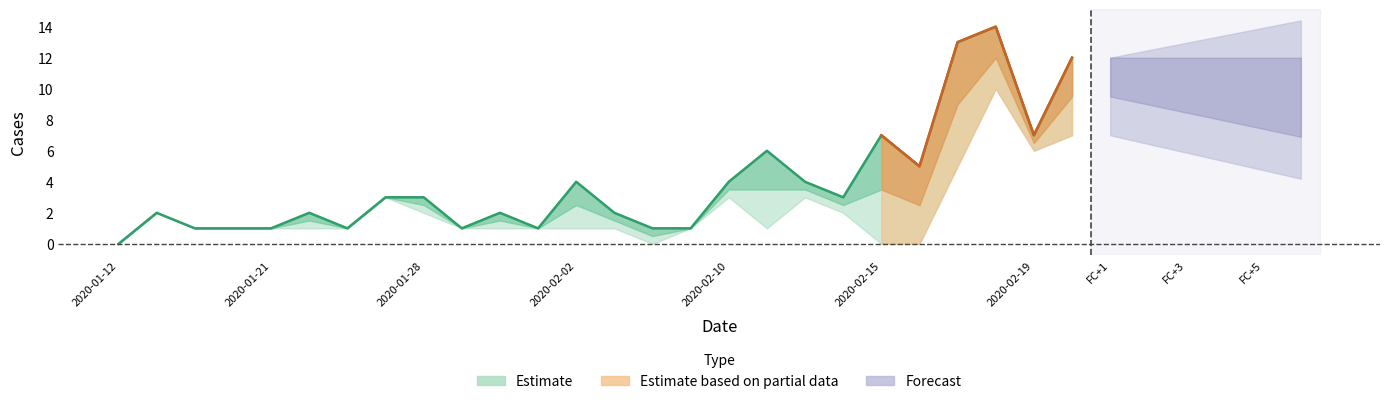

What is the value of the cases point at the 22nd from the left?

5